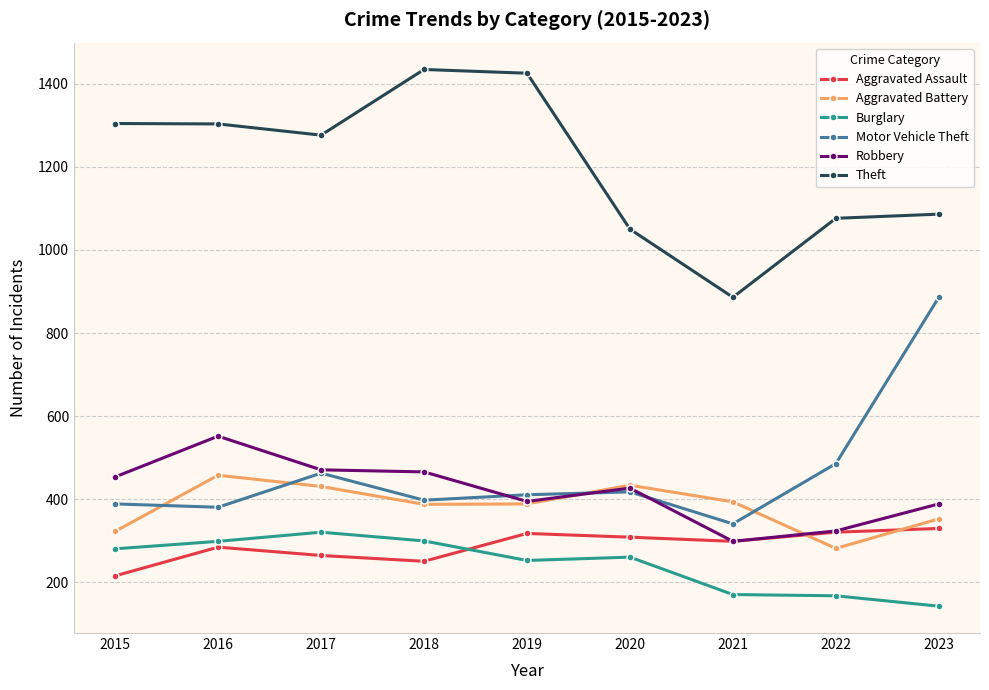

What is the value of the Theft point at the 5th from the left?

1425